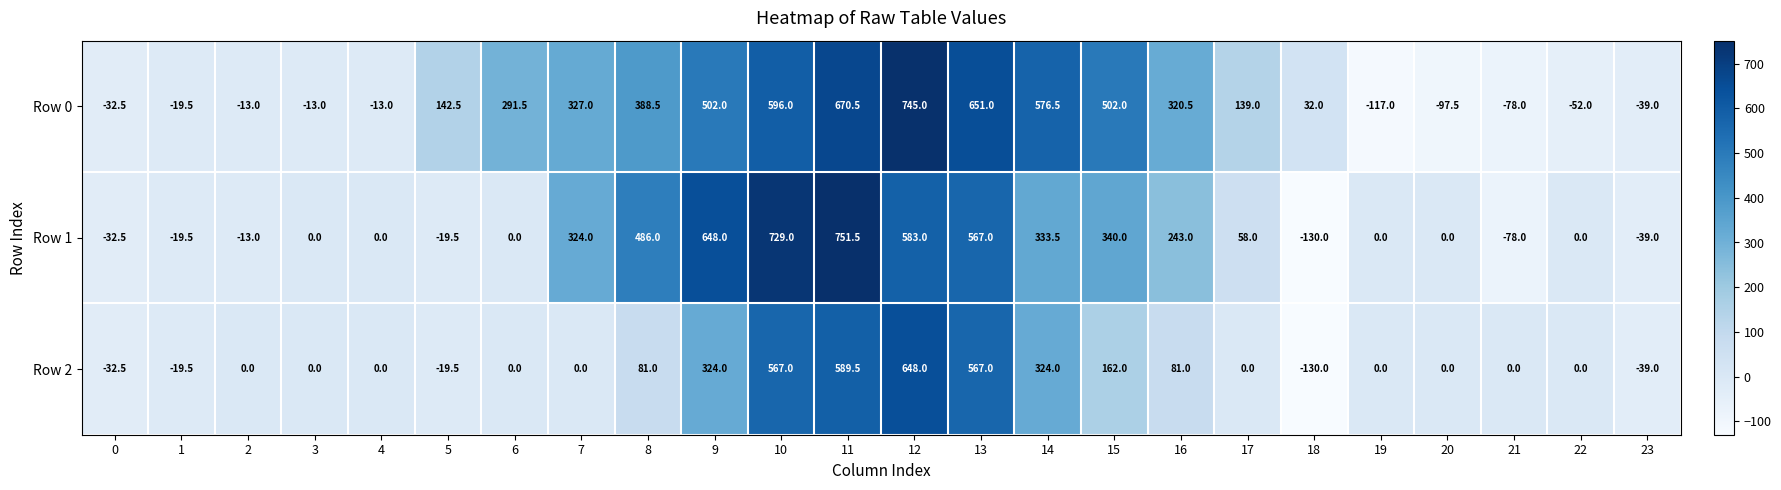

At which label is Row 1 closest to 310?

7